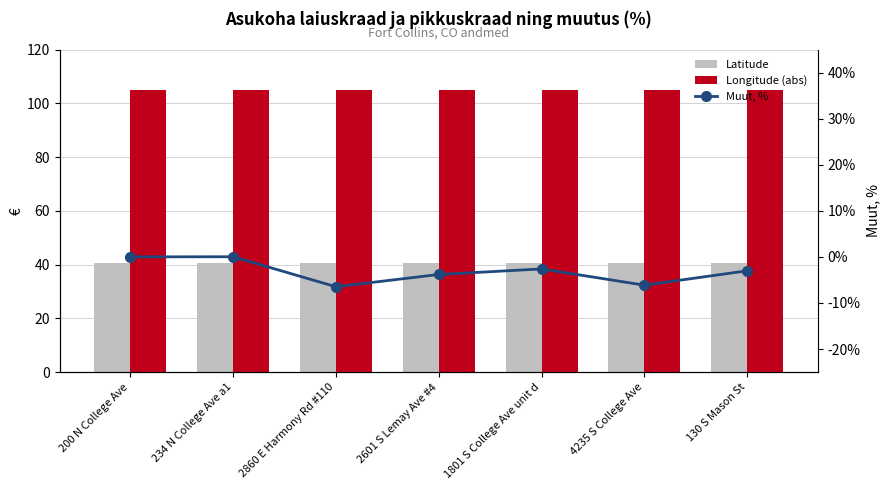

At how many categories does at least one series exceed 85?

7